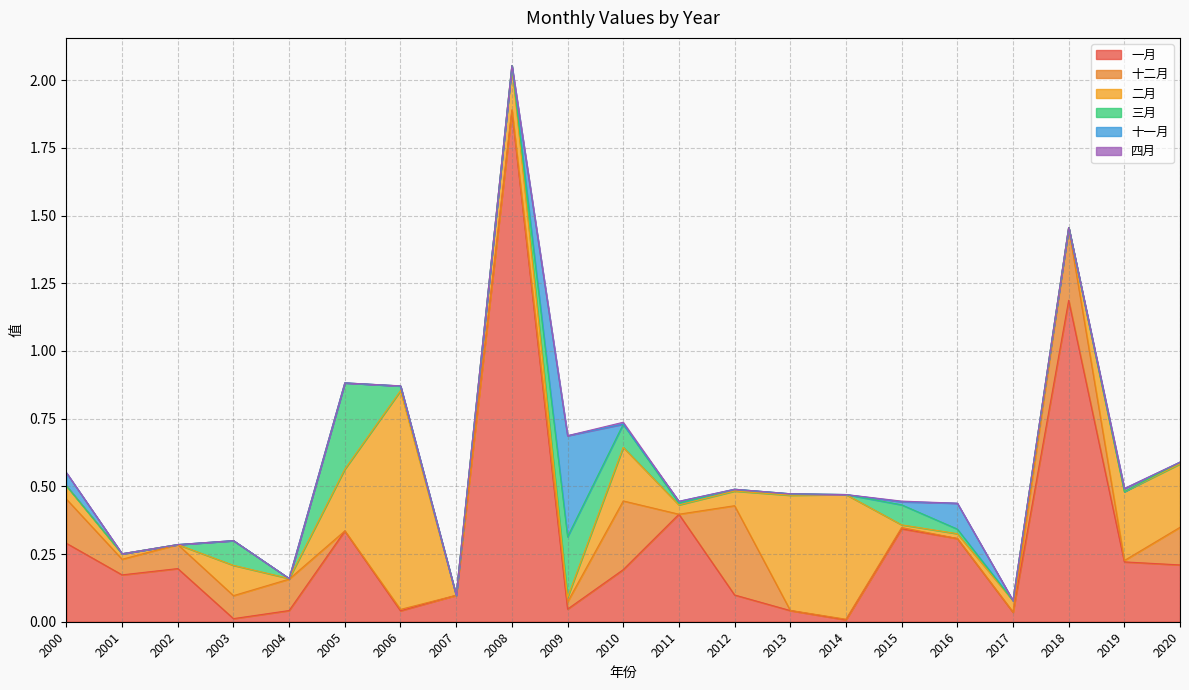

Between 2001 and 2014, which series saw the biggest shift?

二月